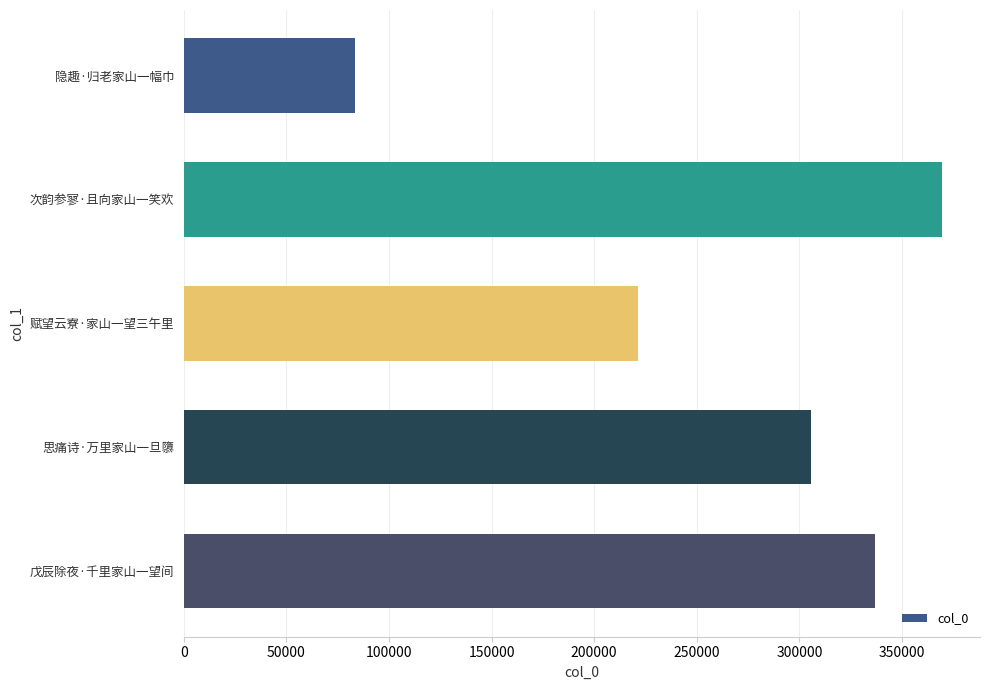

Which label corresponds to the largest value in the chart?

次韵参寥·且向家山一笑欢